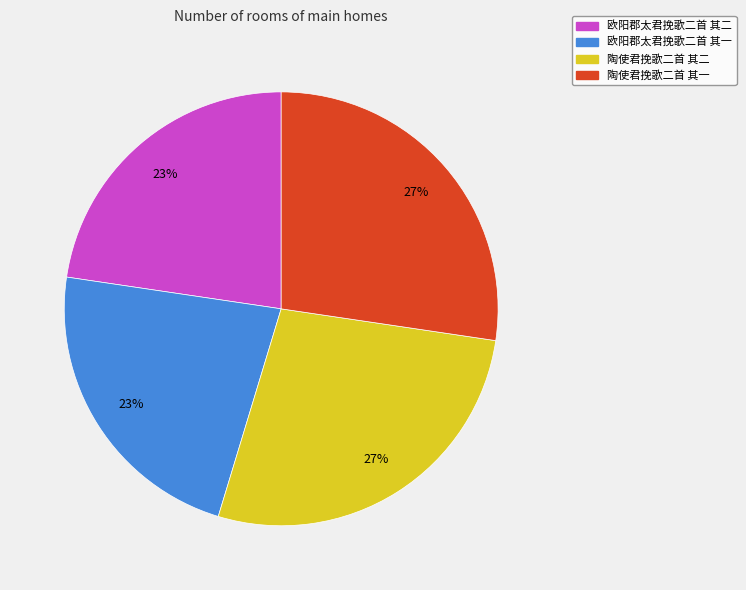

What percentage is the 欧阳郡太君挽歌二首 其一 slice, to the nearest percent?

23%